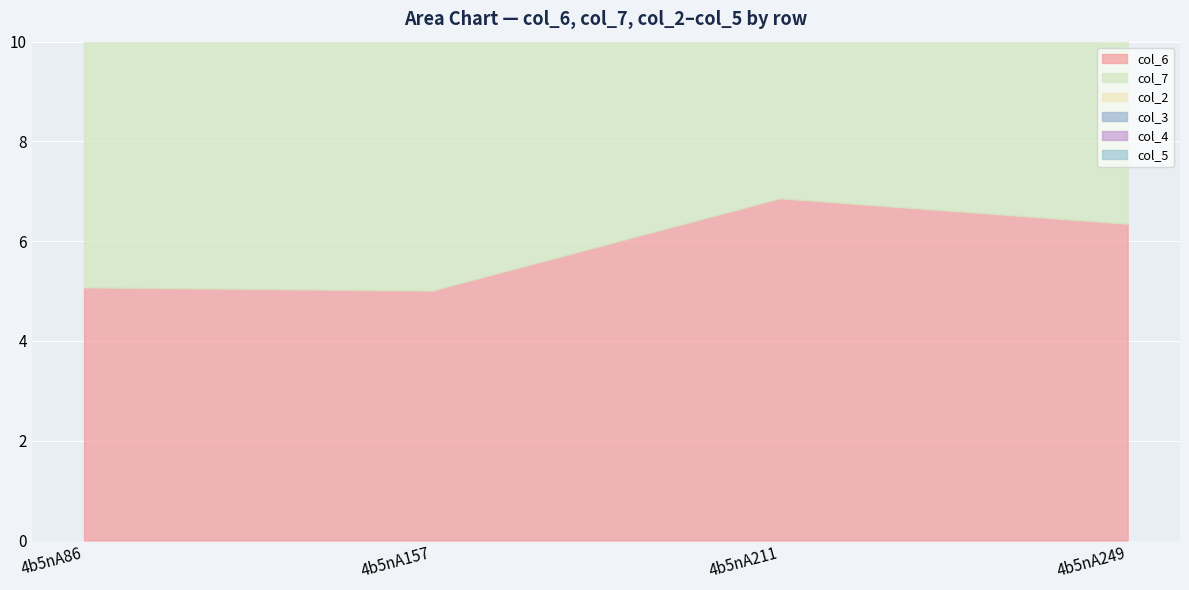

At how many categories does at least one series exceed 2?

4